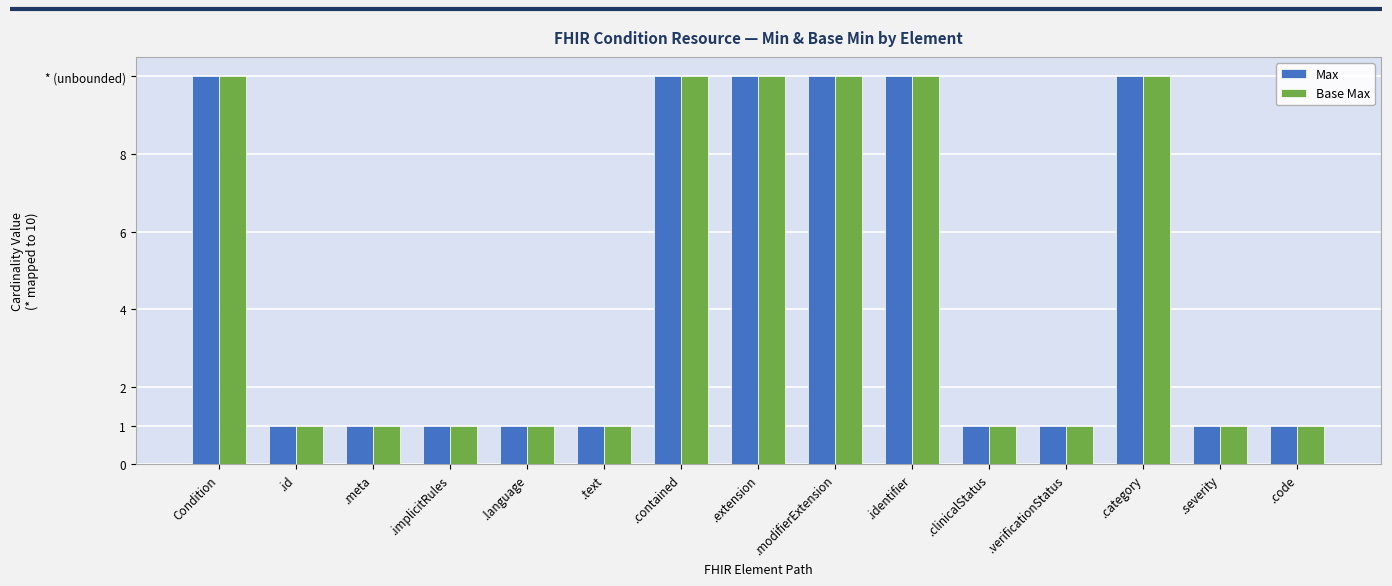

What are all the series names shown in the legend?

Max, Base Max